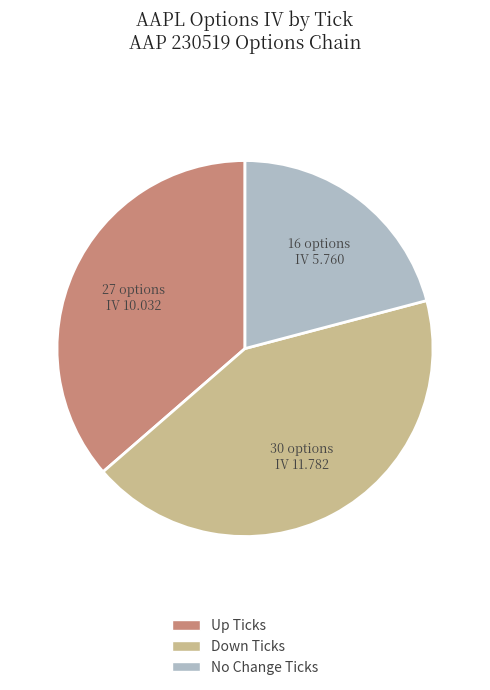

Is there any slice that represents more than half of the pie?

No